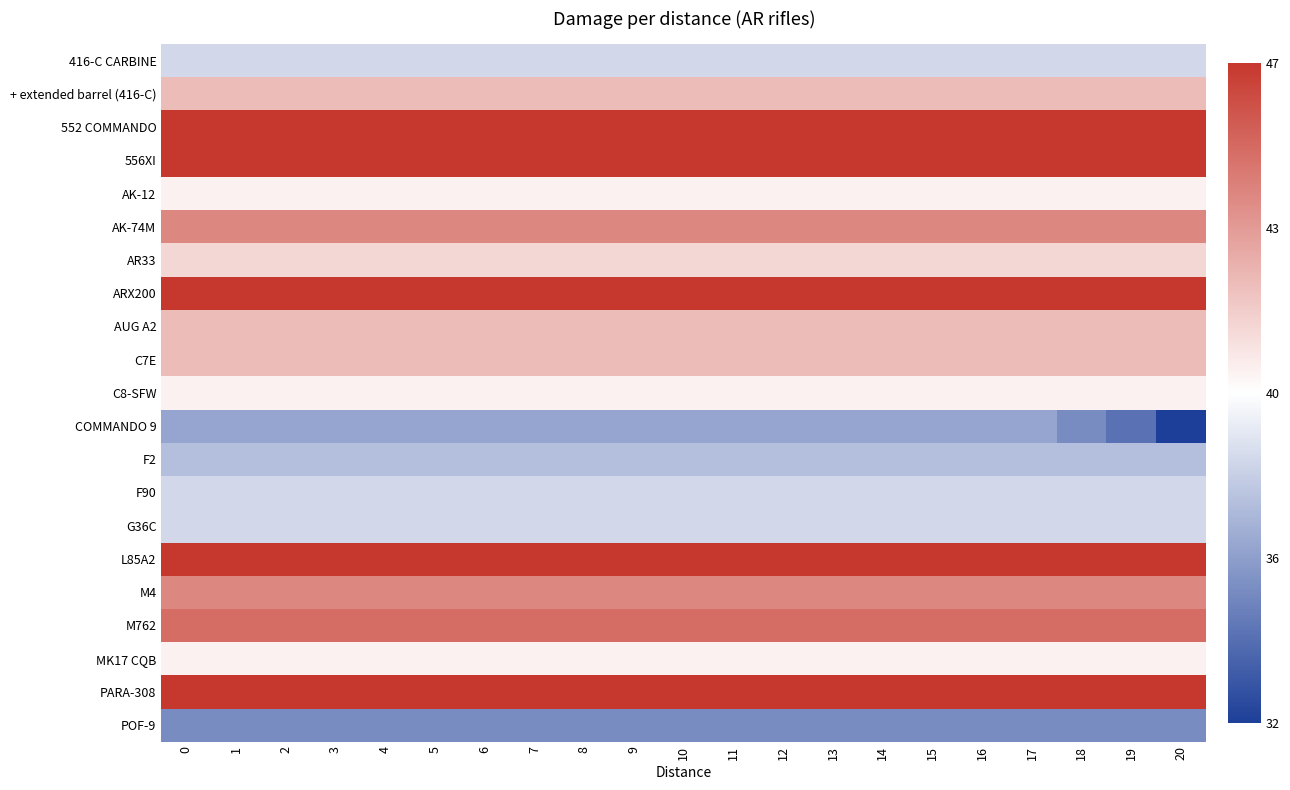

What is the spread (max minus min) of values at 12?

12